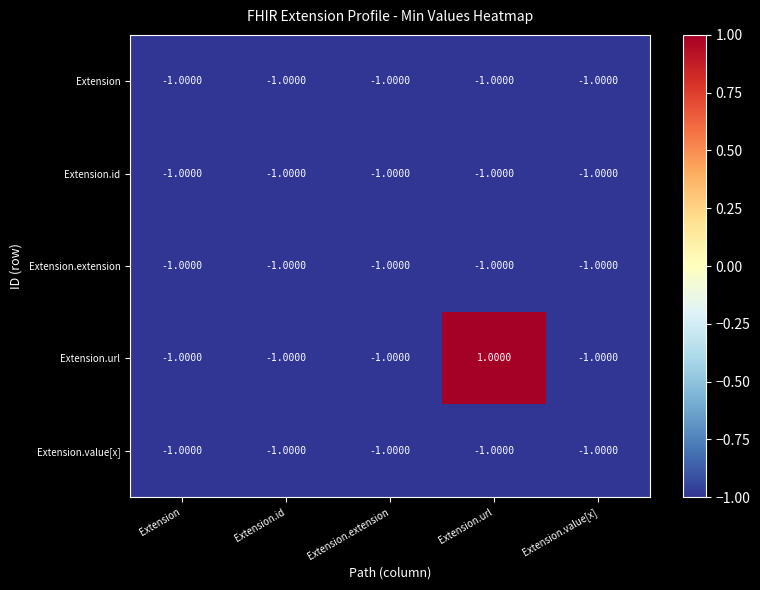

At which category does the chart reach its peak across all series?

Extension.url